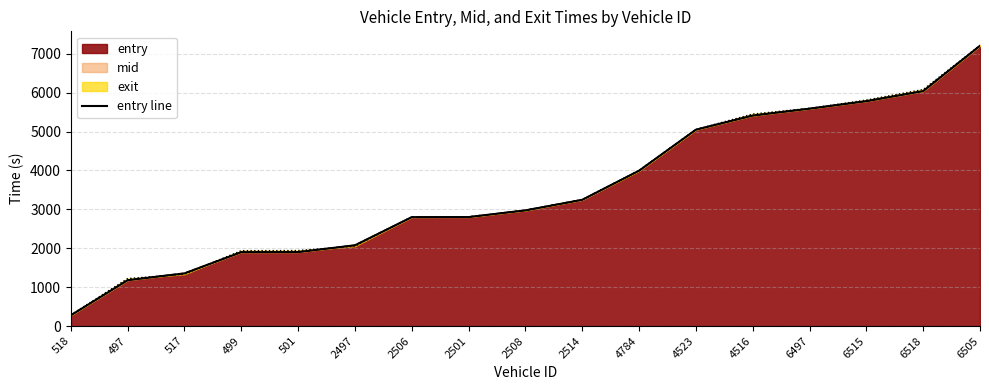

Which has a higher value, 6518 or 6515?

6518